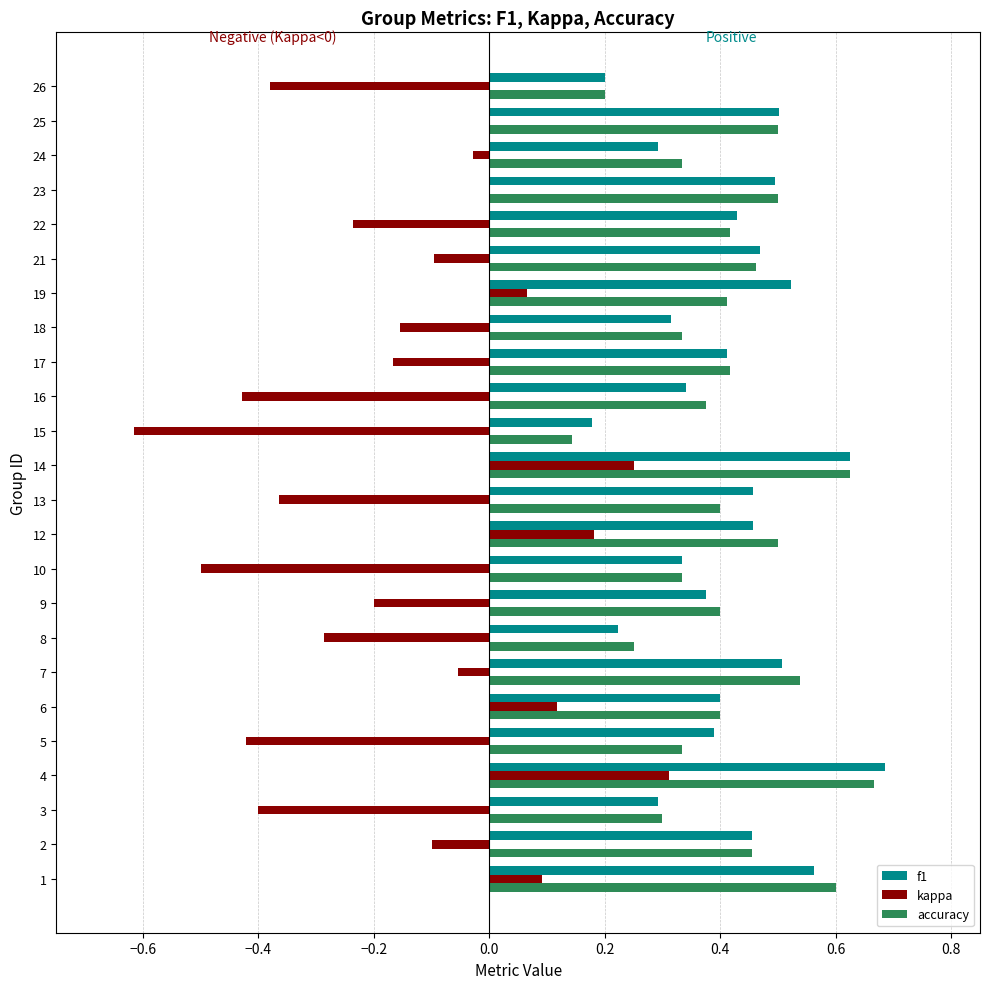

Between 3 and 18, which series saw the biggest shift?

kappa